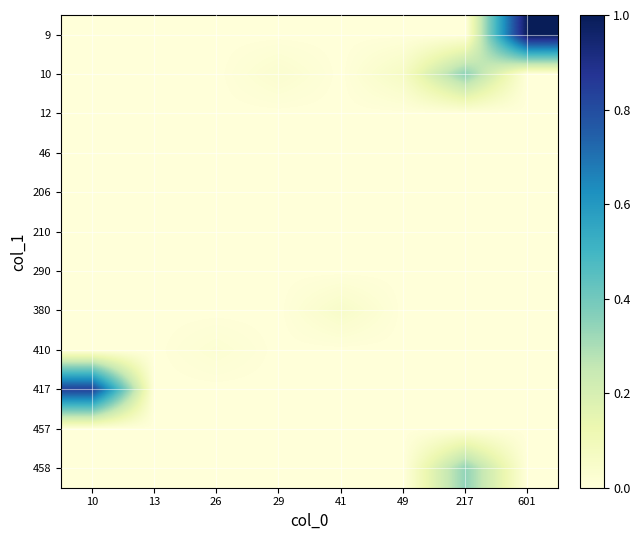

Reading left to right, transcribe all the data shown in this chart.

row_0: 10=0.0	13=0.0	26=0.0	29=0.0	41=0.0	49=0.0	217=0.0	601=1.0
row_1: 10=0.0	13=0.0	26=0.0	29=0.0	41=0.0	49=0.1	217=0.4	601=0.0
row_2: 10=0.0	13=0.0	26=0.0	29=0.0	41=0.0	49=0.0	217=0.0	601=0.0
row_3: 10=0.0	13=0.0	26=0.0	29=0.0	41=0.0	49=0.0	217=0.0	601=0.0
row_4: 10=0.0	13=0.0	26=0.0	29=0.0	41=0.0	49=0.0	217=0.0	601=0.0
row_5: 10=0.0	13=0.0	26=0.0	29=0.0	41=0.0	49=0.0	217=0.0	601=0.0
row_6: 10=0.0	13=0.0	26=0.0	29=0.0	41=0.0	49=0.0	217=0.0	601=0.0
row_7: 10=0.0	13=0.0	26=0.0	29=0.0	41=0.1	49=0.0	217=0.0	601=0.0
row_8: 10=0.0	13=0.0	26=0.0	29=0.0	41=0.0	49=0.0	217=0.0	601=0.0
row_9: 10=0.8	13=0.0	26=0.0	29=0.0	41=0.0	49=0.0	217=0.0	601=0.0
row_10: 10=0.0	13=0.0	26=0.0	29=0.0	41=0.0	49=0.0	217=0.0	601=0.0
row_11: 10=0.0	13=0.0	26=0.0	29=0.0	41=0.0	49=0.0	217=0.3	601=0.0